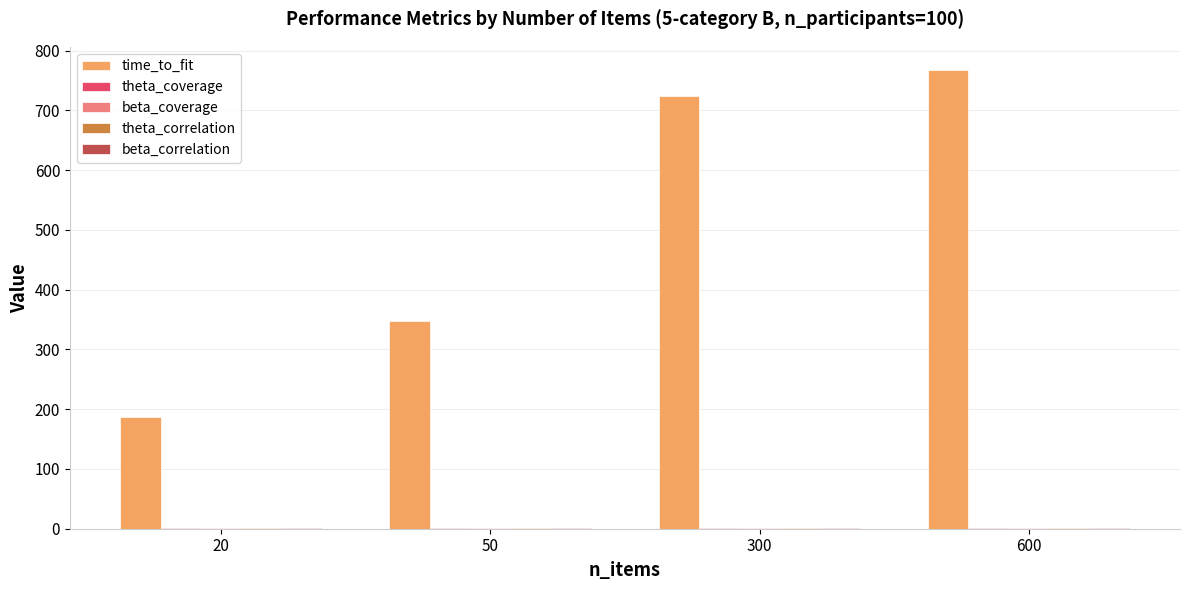

What is the greatest value displayed?

768.0